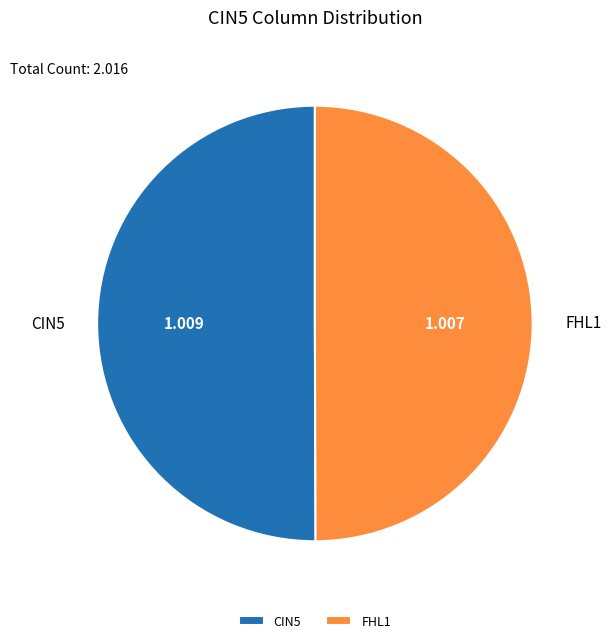

Is the sum of FHL1 and CIN5 greater than half?

Yes